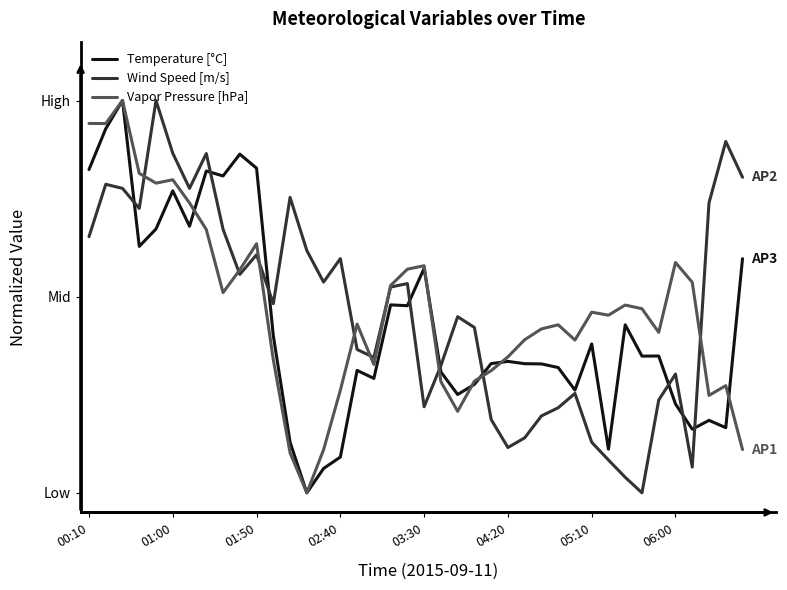

Which series has the largest total across all categories?

Wind Speed [m/s]